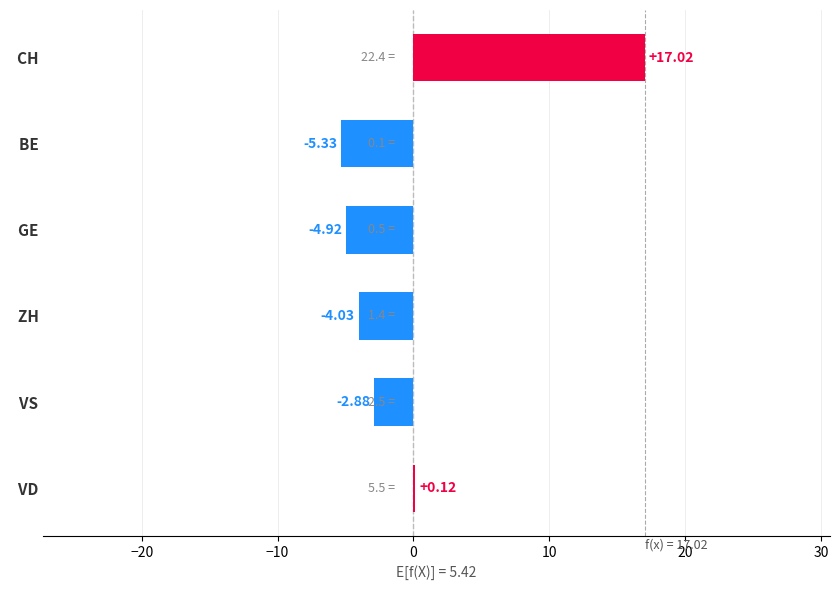

Which category has the highest value across all series?

  CH